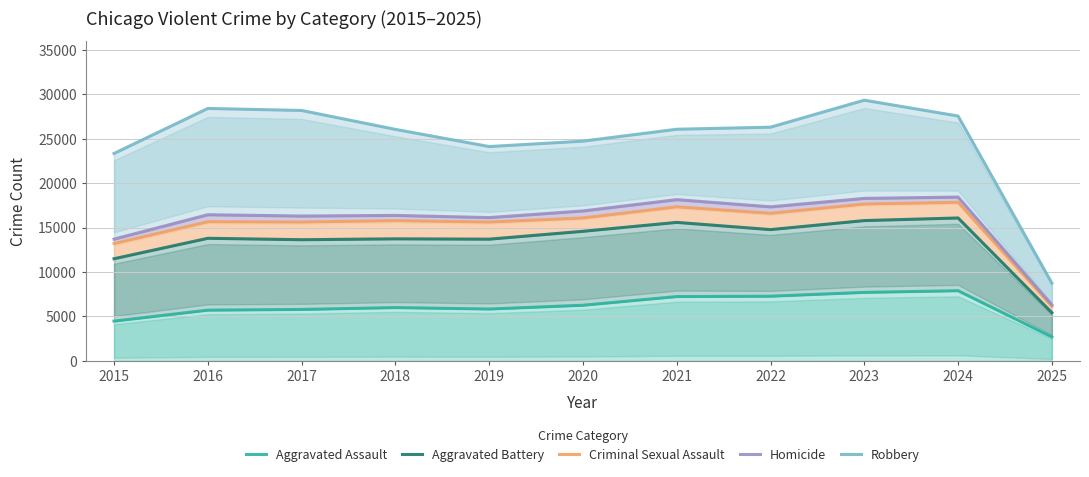

Where does the Homicide series first go above 16451?

2020